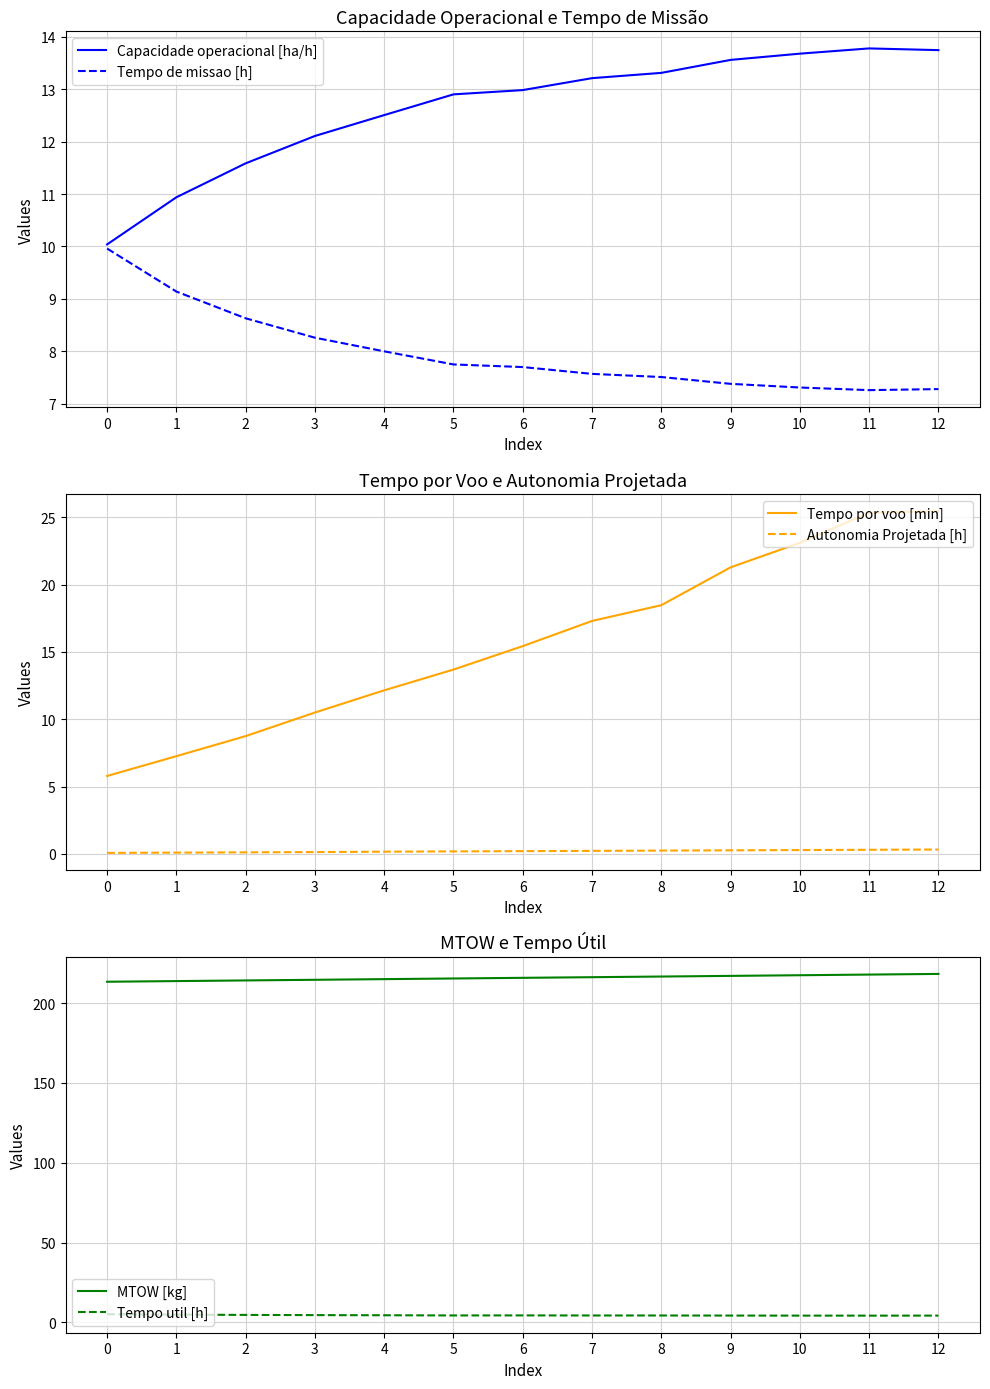

What is the value of the MTOW [kg] point at the 10th from the left?

217.0